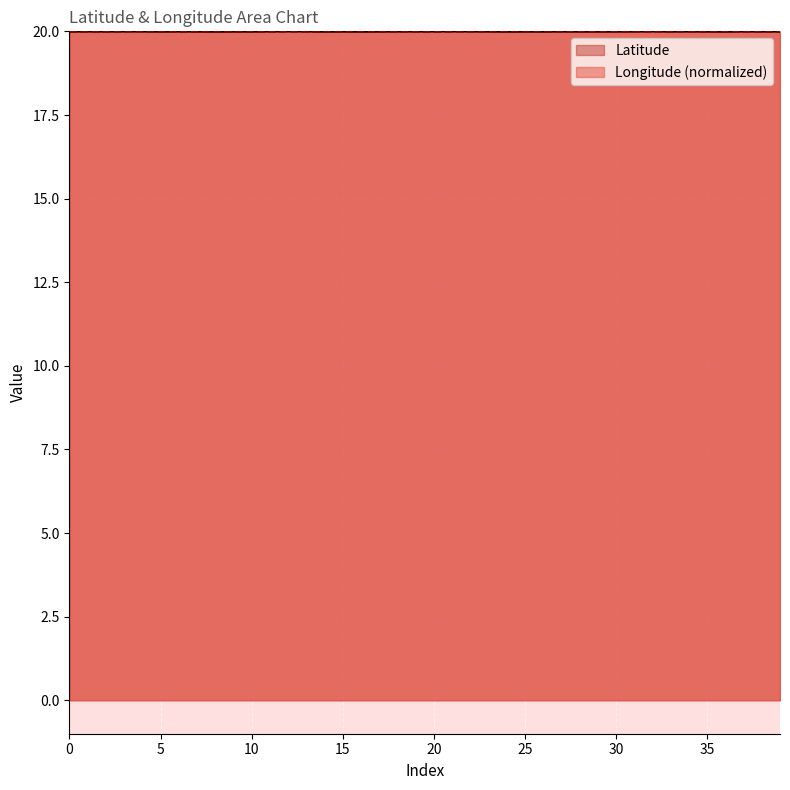

Which series has the widest spread of values?

Latitude